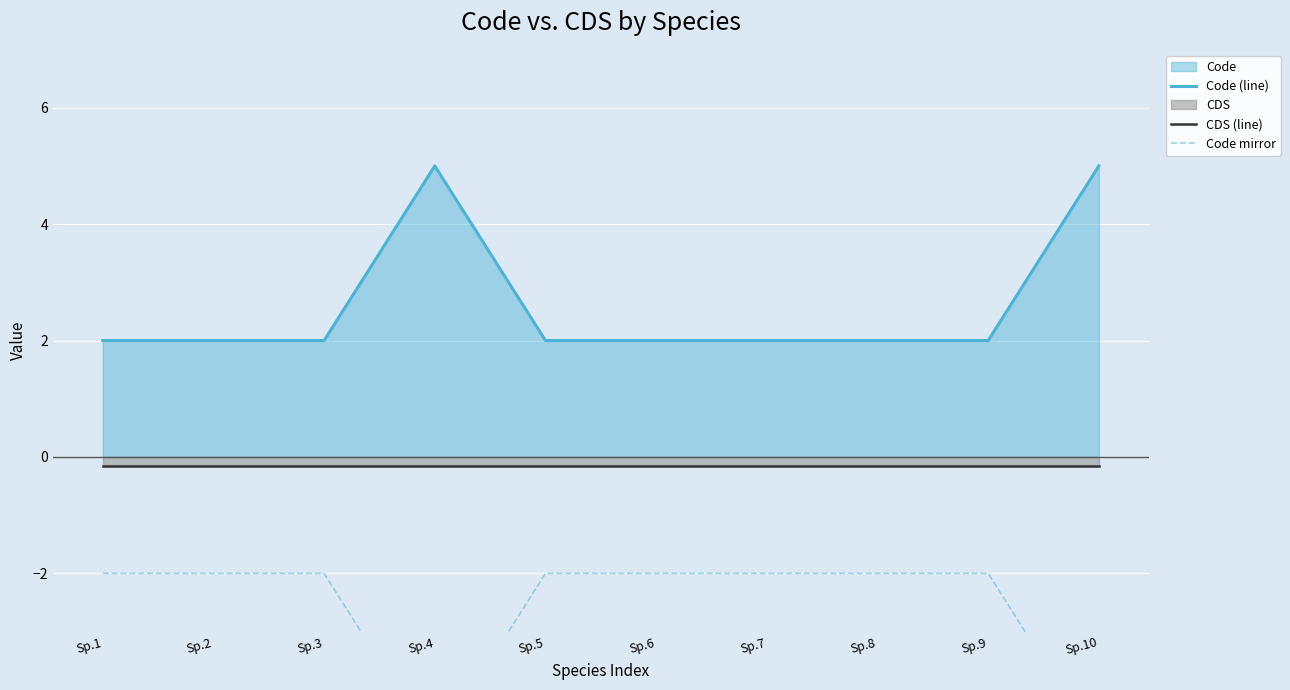

Which series has the largest total across all categories?

Code (line)